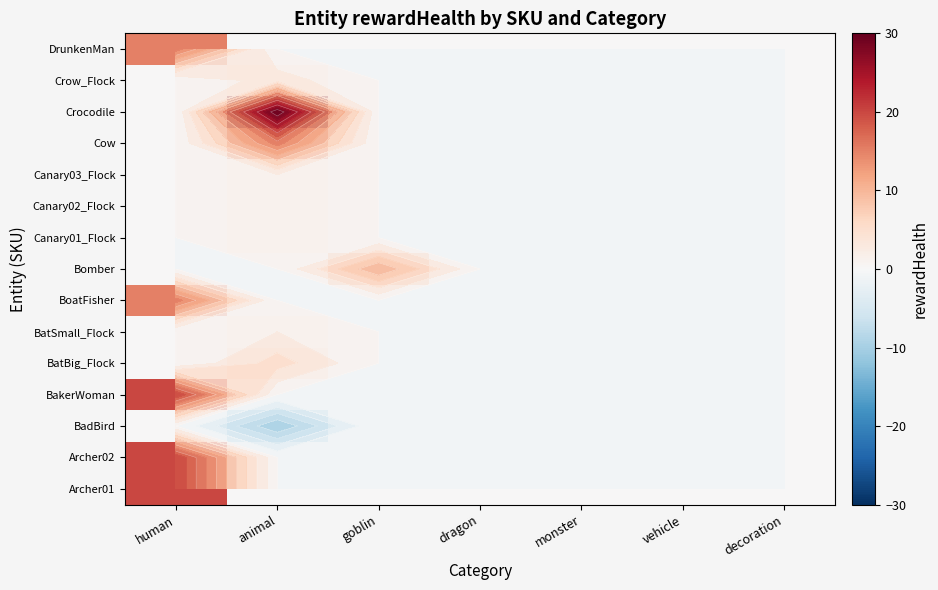

True or false: BatSmall_Flock has a value of 0 at dragon.

True